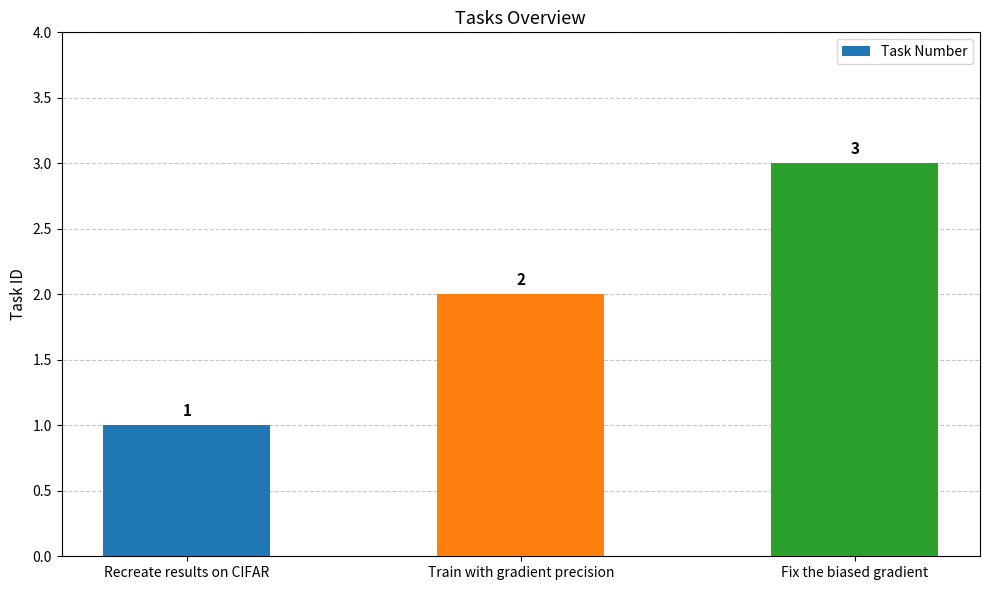

List the labels in order of value, largest first.

Fix the biased gradient, Train with gradient precision, Recreate results on CIFAR